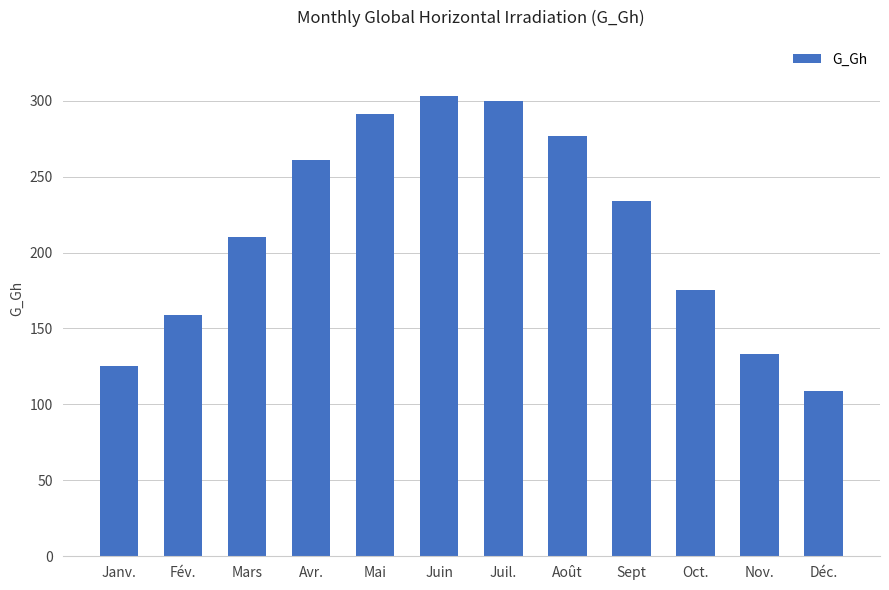

How many bars are there in total?

12